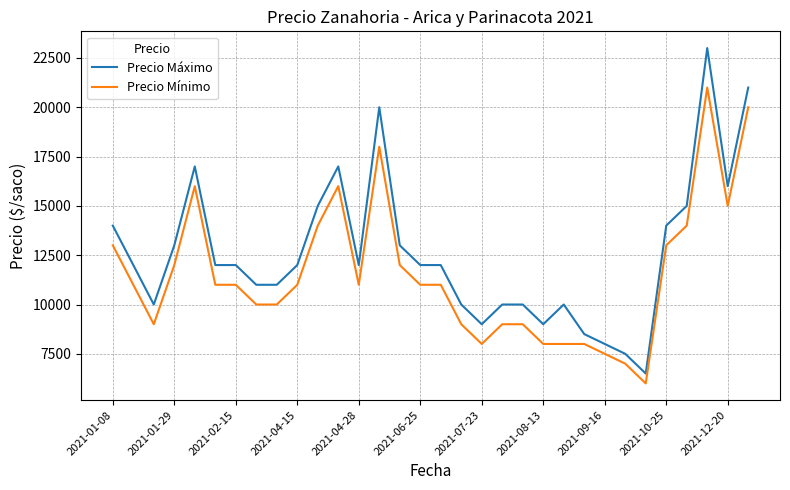

Which series has the largest range (max minus min)?

Precio Máximo